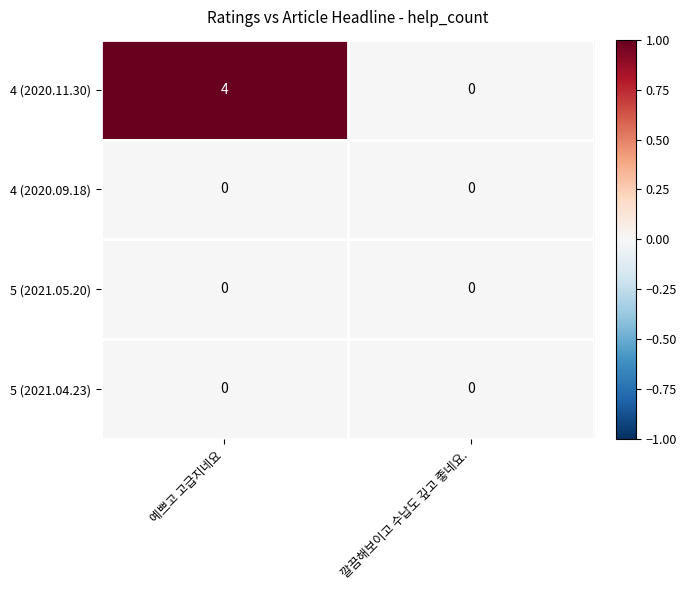

Between 예쁘고 고급지네요 and 깔끔해보이고 수납도 깊고 좋네요., which series saw the biggest shift?

4 (2020.11.30)